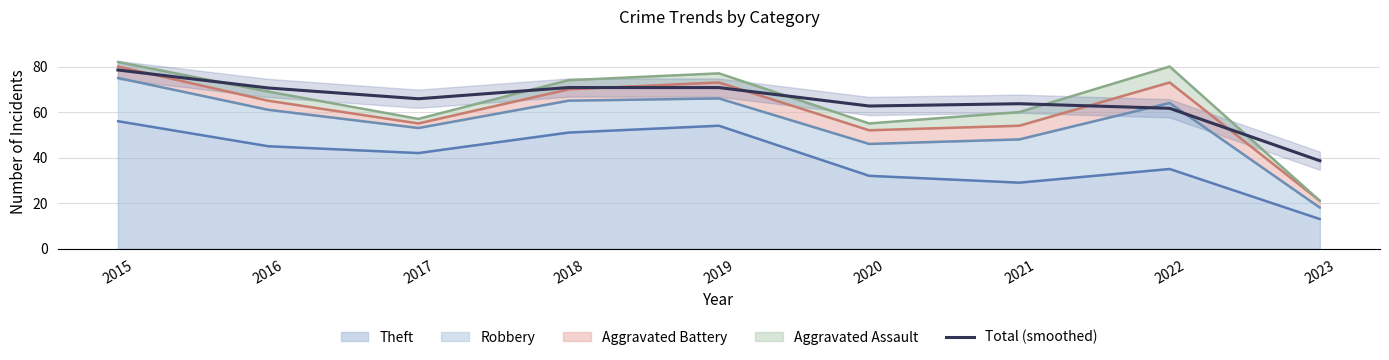

What is the change in value from 2017 to 2021?

-2.2